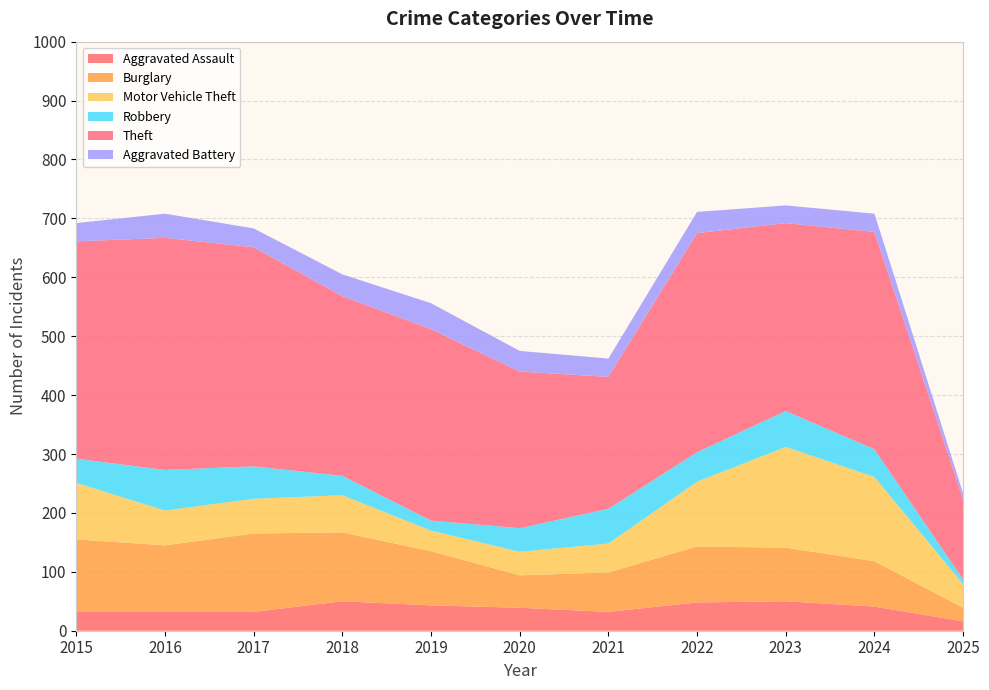

Reading right to left, what are all the values shown in this chart?

Aggravated Assault: 2025=16	2024=41	2023=50	2022=48	2021=32	2020=39	2019=43	2018=50	2017=32	2016=32	2015=32
Burglary: 2025=23	2024=77	2023=91	2022=95	2021=67	2020=55	2019=92	2018=117	2017=133	2016=113	2015=123
Motor Vehicle Theft: 2025=40	2024=143	2023=171	2022=110	2021=49	2020=40	2019=35	2018=63	2017=59	2016=59	2015=96
Robbery: 2025=8	2024=47	2023=61	2022=50	2021=59	2020=40	2019=17	2018=33	2017=55	2016=69	2015=41
Theft: 2025=136	2024=369	2023=319	2022=372	2021=224	2020=266	2019=325	2018=305	2017=372	2016=394	2015=369
Aggravated Battery: 2025=10	2024=31	2023=30	2022=36	2021=31	2020=35	2019=44	2018=37	2017=32	2016=41	2015=31